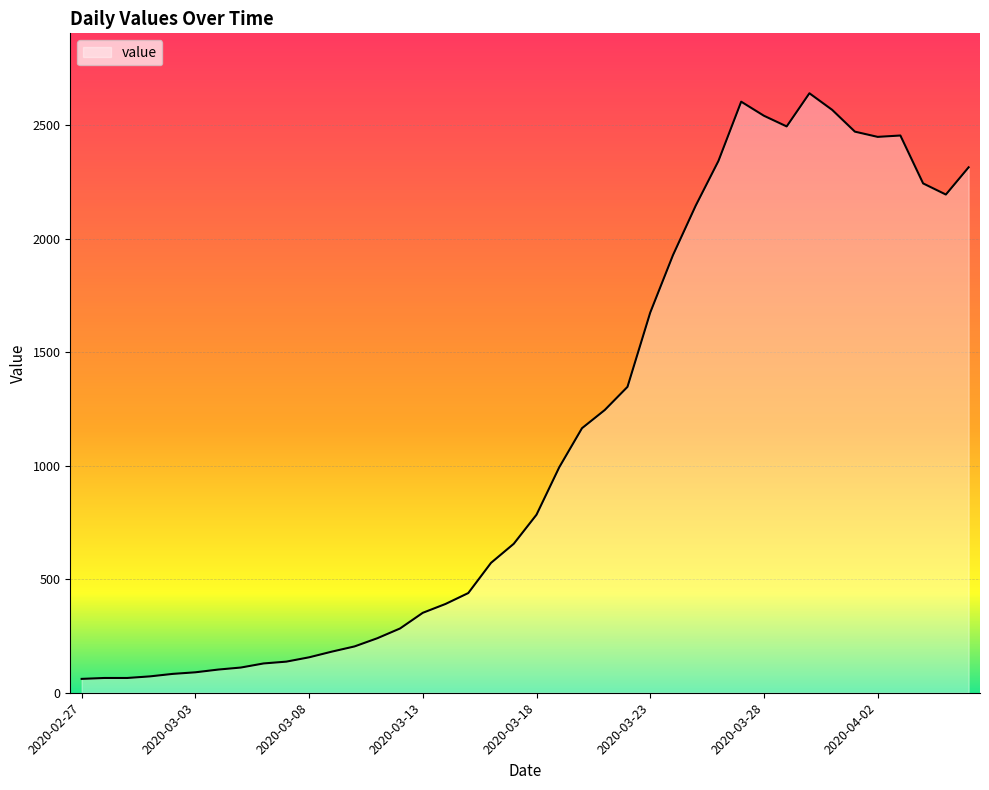

Does the chart display data point markers on the line(s)?

No